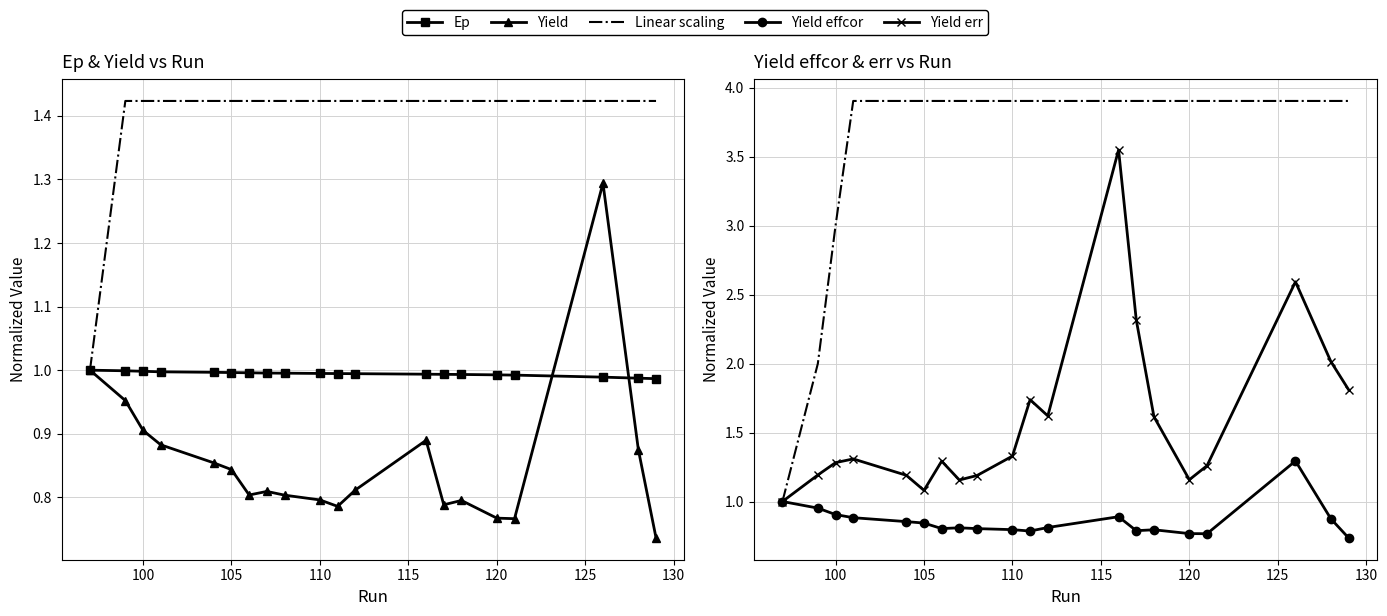

Which series has the widest spread of values?

Linear scaling